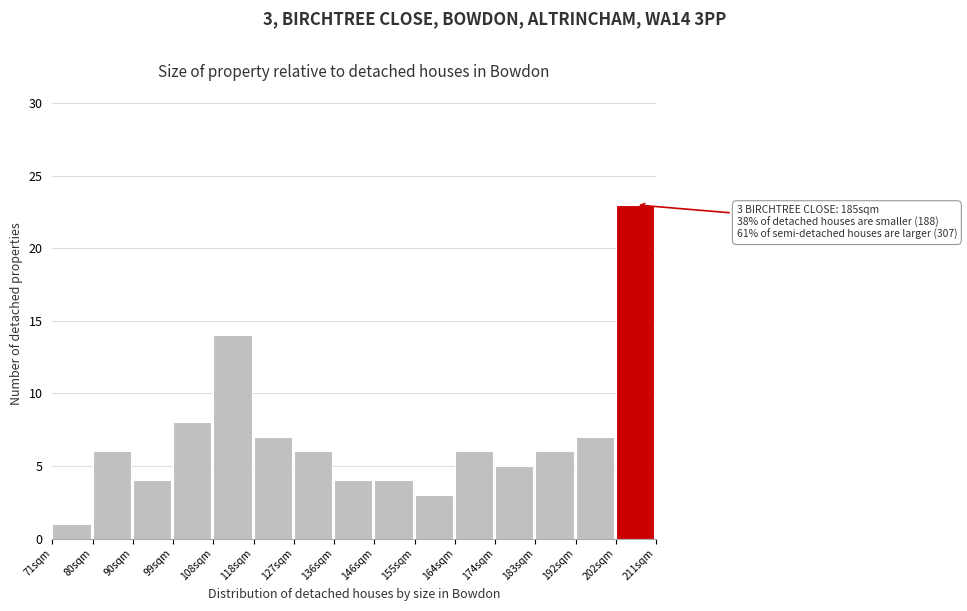

Reading left to right, list all the values displayed in this chart.

71sqm=1	80sqm=6	90sqm=4	99sqm=8	108sqm=14	118sqm=7	127sqm=6	136sqm=4	146sqm=4	155sqm=3	164sqm=6	174sqm=5	183sqm=6	192sqm=7	202sqm=23